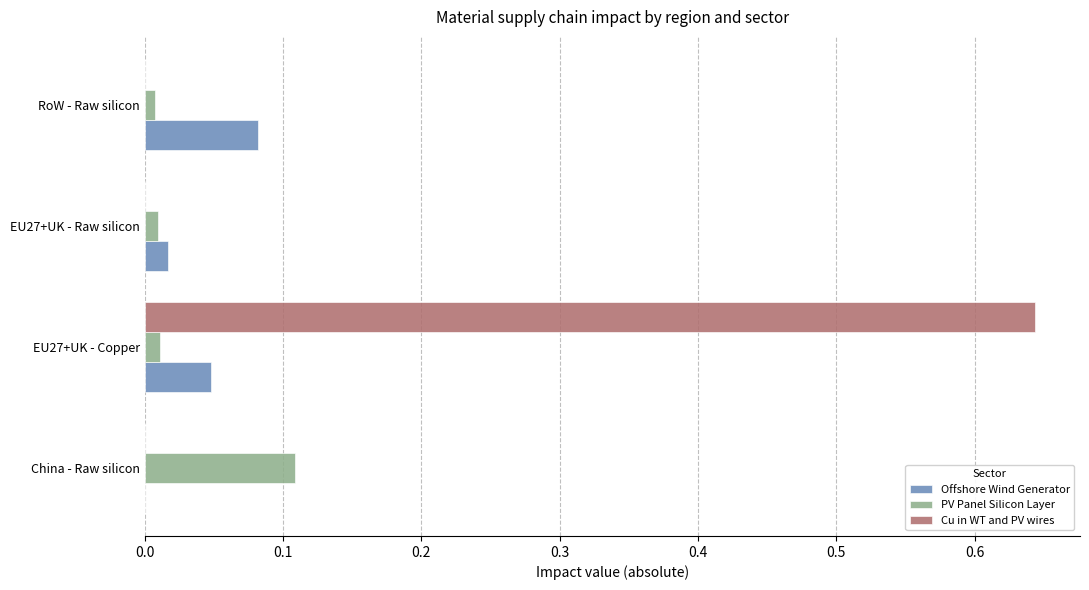

Which series has the largest range (max minus min)?

Cu in WT and PV wires